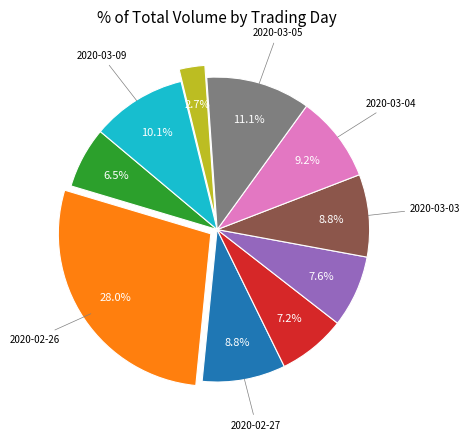

Is there a majority slice in this chart?

No